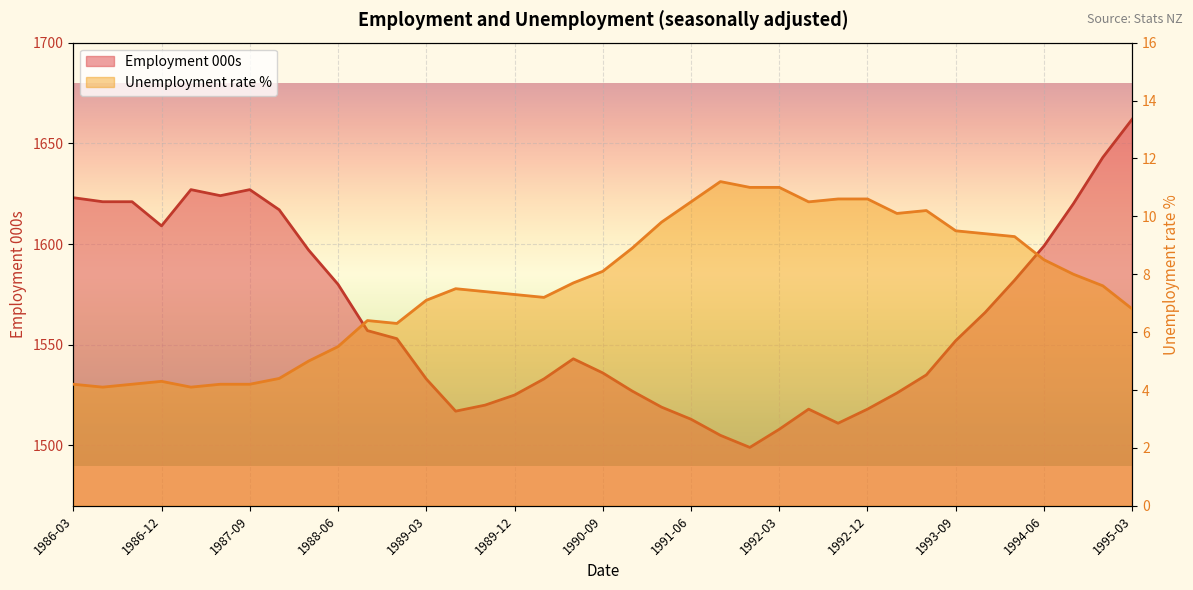

What is the total value across all series at 1992-09?

1521.6